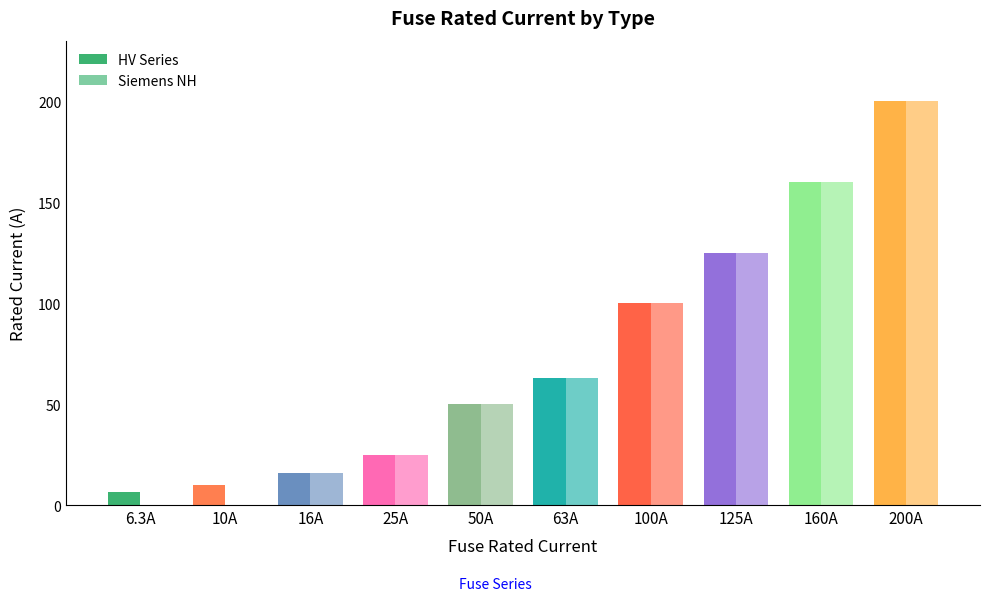

Are the bars horizontal?

No